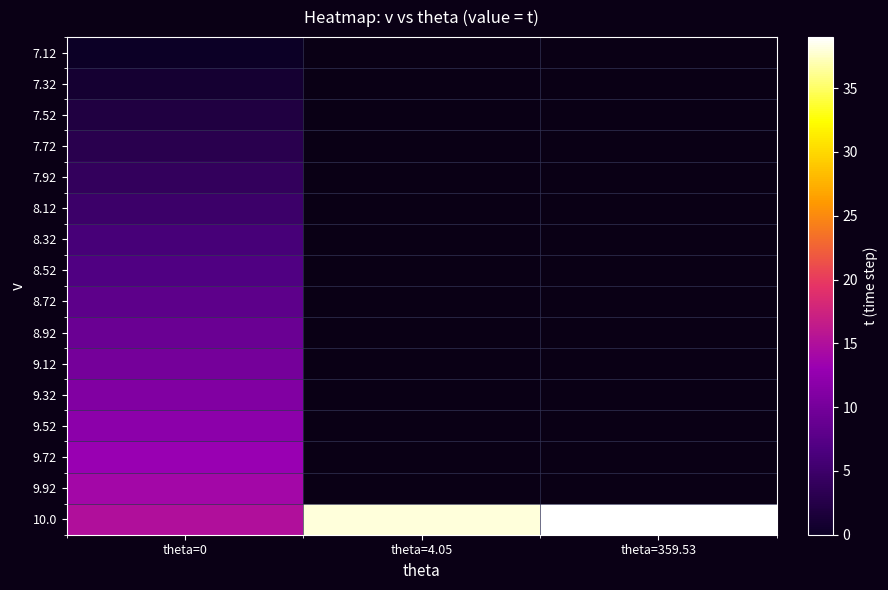

Reading right to left, what are all the values shown in this chart?

7.12: theta=359.53=-1	theta=4.05=-1	theta=0=0
7.32: theta=359.53=-1	theta=4.05=-1	theta=0=1
7.52: theta=359.53=-1	theta=4.05=-1	theta=0=2
7.72: theta=359.53=-1	theta=4.05=-1	theta=0=3
7.92: theta=359.53=-1	theta=4.05=-1	theta=0=4
8.12: theta=359.53=-1	theta=4.05=-1	theta=0=5
8.32: theta=359.53=-1	theta=4.05=-1	theta=0=6
8.52: theta=359.53=-1	theta=4.05=-1	theta=0=7
8.72: theta=359.53=-1	theta=4.05=-1	theta=0=8
8.92: theta=359.53=-1	theta=4.05=-1	theta=0=9
9.12: theta=359.53=-1	theta=4.05=-1	theta=0=10
9.32: theta=359.53=-1	theta=4.05=-1	theta=0=11
9.52: theta=359.53=-1	theta=4.05=-1	theta=0=12
9.72: theta=359.53=-1	theta=4.05=-1	theta=0=13
9.92: theta=359.53=-1	theta=4.05=-1	theta=0=14
10.0: theta=359.53=39	theta=4.05=38	theta=0=15